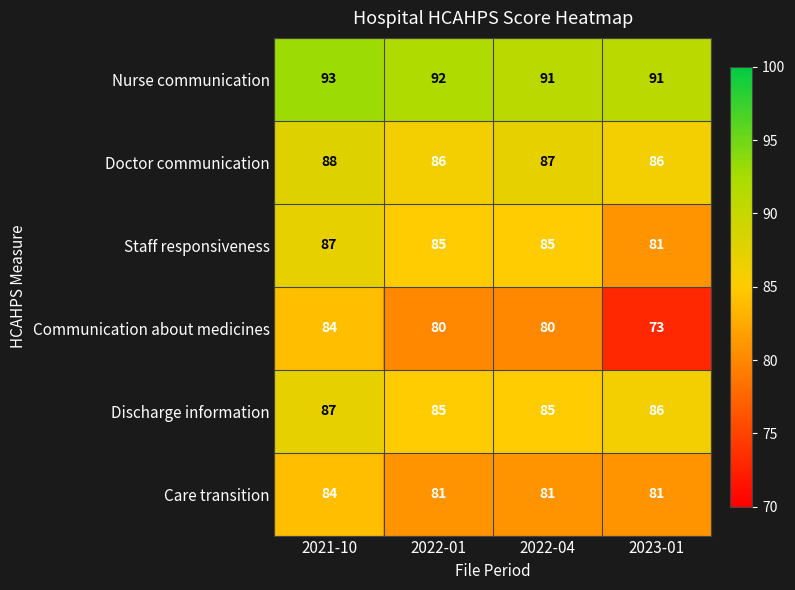

Reading left to right, extract all data points from this chart.

Nurse communication: 2021-10=93	2022-01=92	2022-04=91	2023-01=91
Doctor communication: 2021-10=88	2022-01=86	2022-04=87	2023-01=86
Staff responsiveness: 2021-10=87	2022-01=85	2022-04=85	2023-01=81
Communication about medicines: 2021-10=84	2022-01=80	2022-04=80	2023-01=73
Discharge information: 2021-10=87	2022-01=85	2022-04=85	2023-01=86
Care transition: 2021-10=84	2022-01=81	2022-04=81	2023-01=81